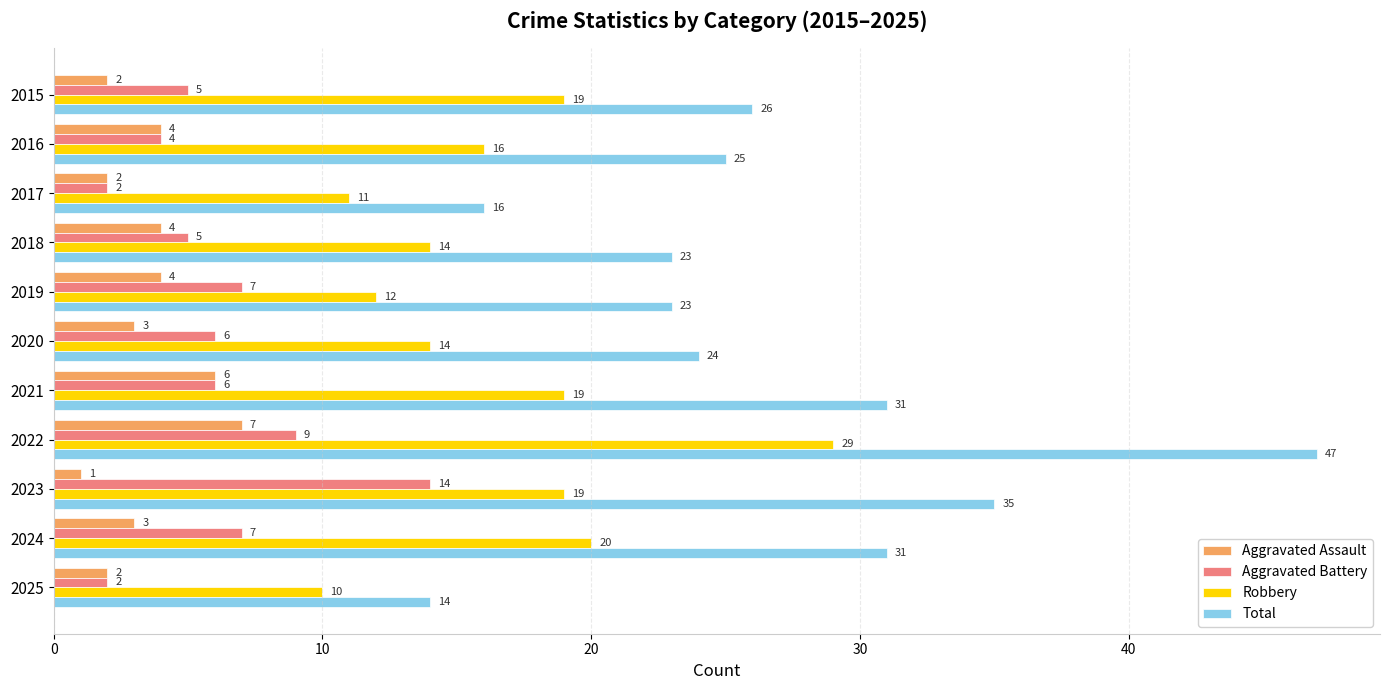

At which category is the sum across all series the highest?

2022